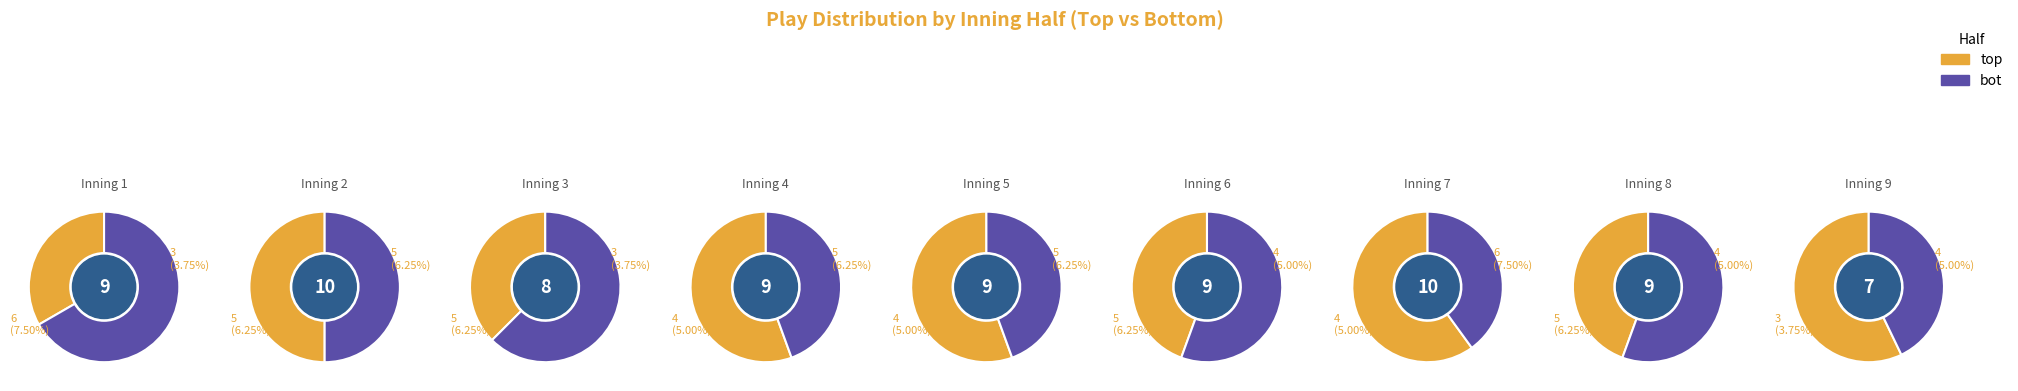

True or false: 8 accounts for 3% of the total.

False